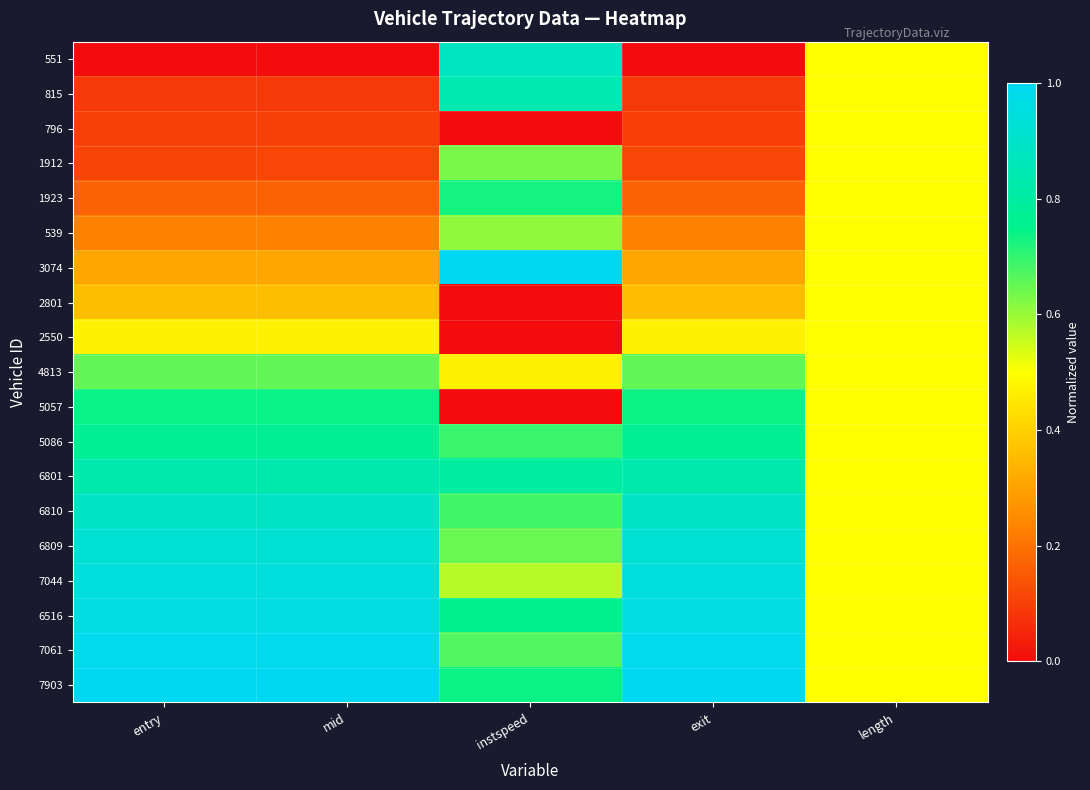

Rank the series by their maximum value, from highest to lowest.

3074, 7903, 7061, 6516, 7044, 6809, 6810, 551, 815, 6801, 5086, 5057, 1923, 4813, 1912, 539, 796, 2801, 2550